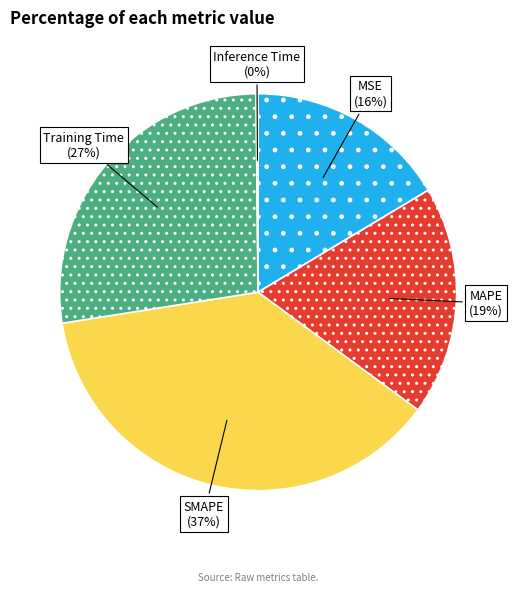

To the nearest percent, what is the average slice percentage?

20%